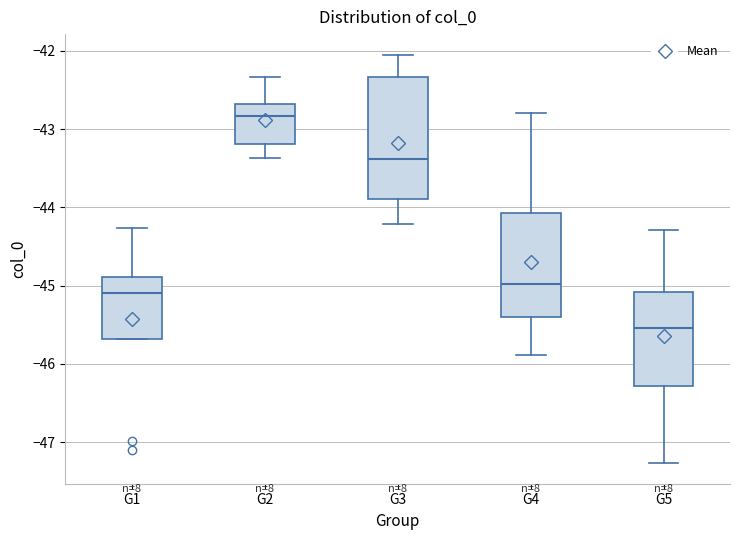

Which box is the tallest, from its lower edge to its upper edge?

G3